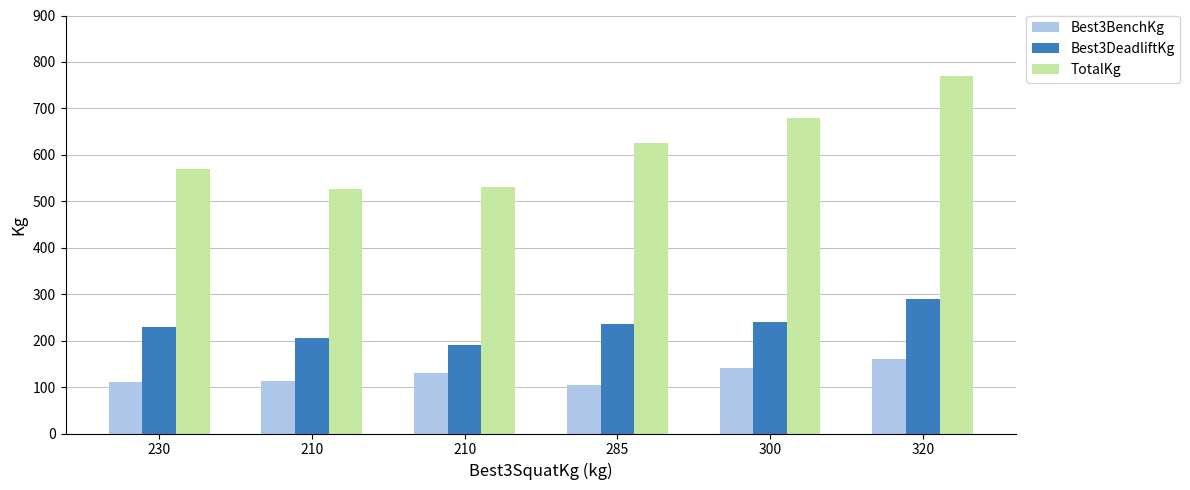

The Best3BenchKg series shows 157.1 at 210. True or false?

False